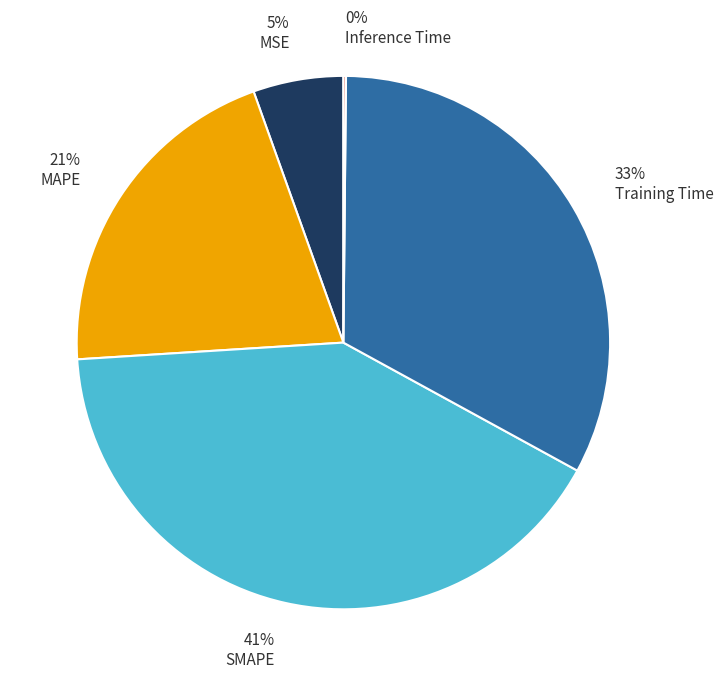

Which category has the biggest portion of the pie?

SMAPE